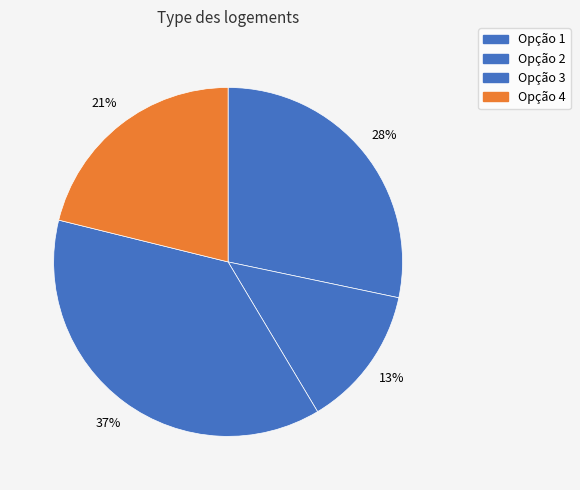

How many slices are in this pie chart?

4